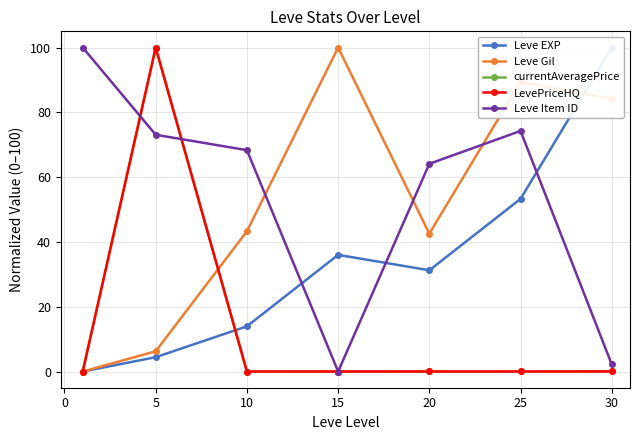

Which series ends up on top after the final intersection of Leve Gil and Leve Item ID?

Leve Gil